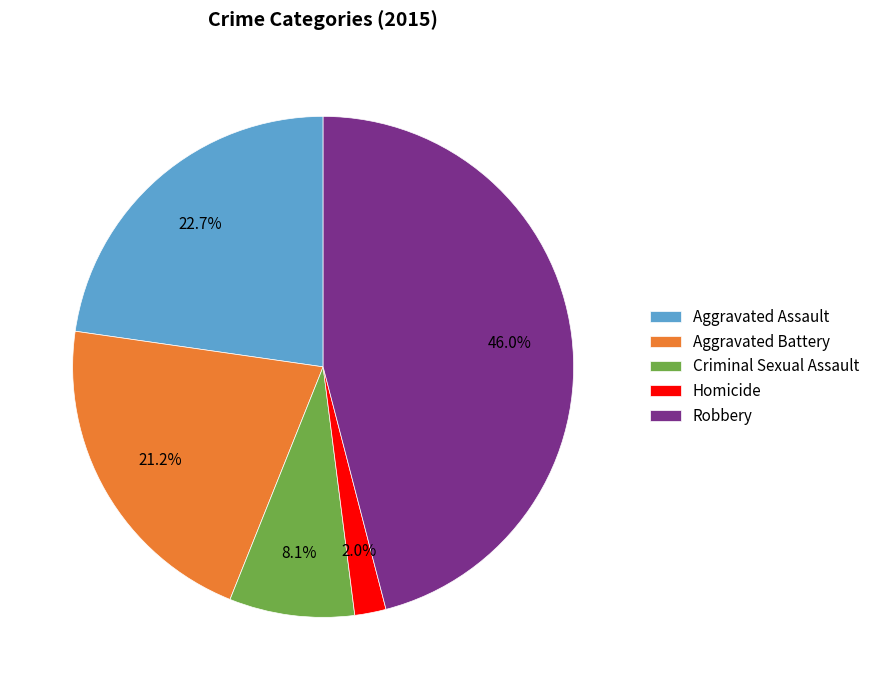

Count the number of slices in the pie.

5